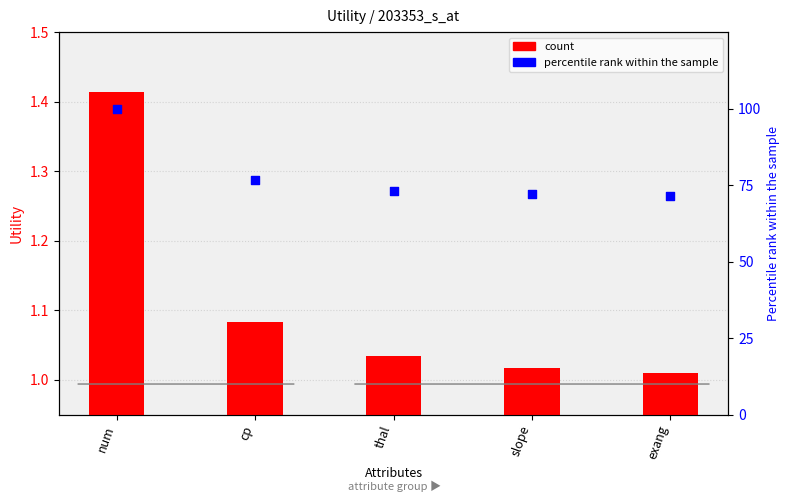

Is the value of percentile rank within the sample at slope greater than the value of count at thal?

Yes